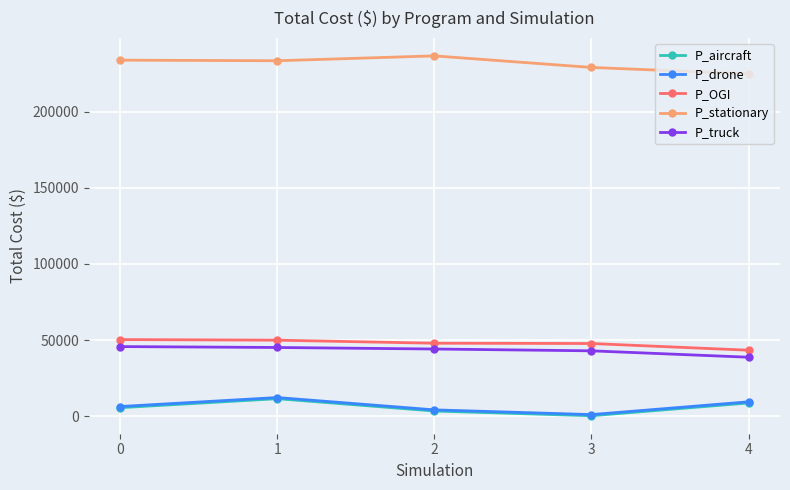

Which series has the largest total across all categories?

P_stationary